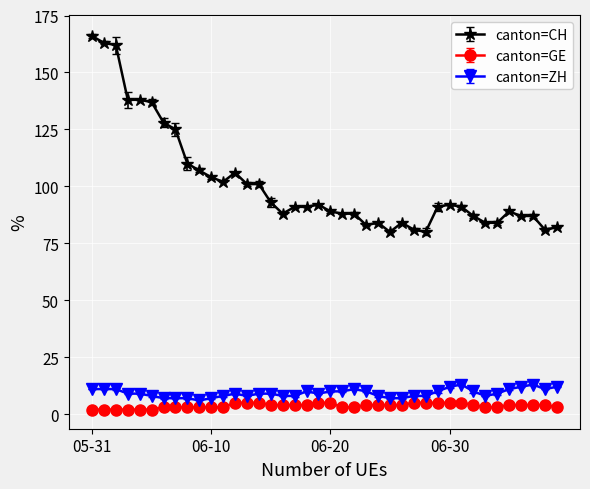

True or false: canton=CH and canton=ZH cross at least once.

False